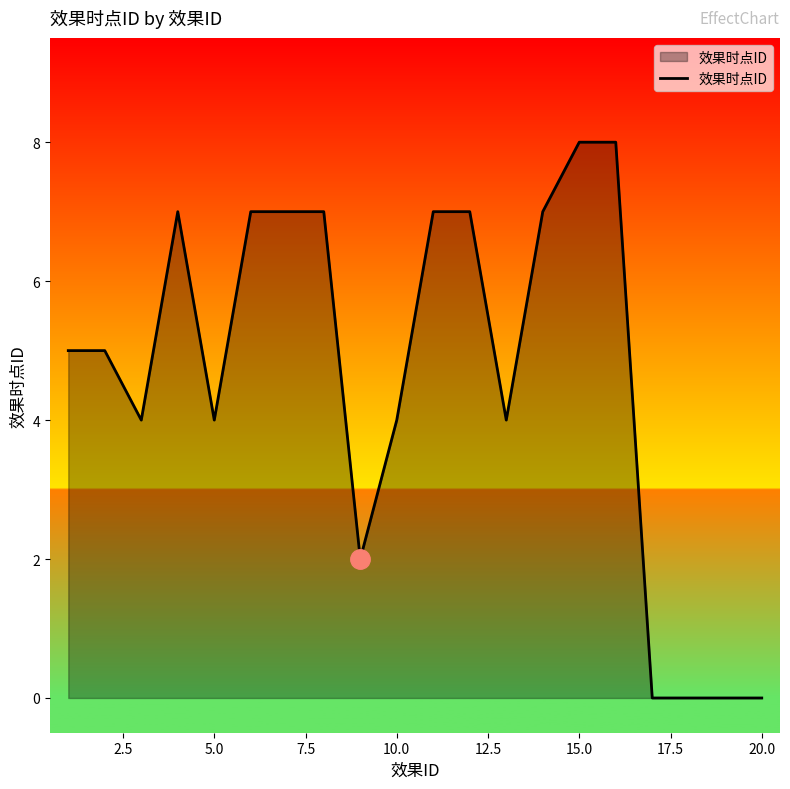

What is the greatest value displayed?

8